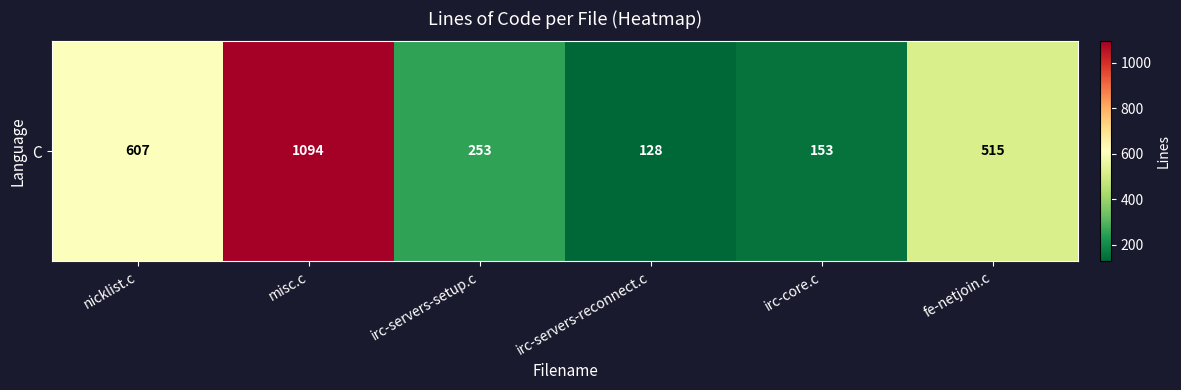

Count the number of categories in the chart.

6